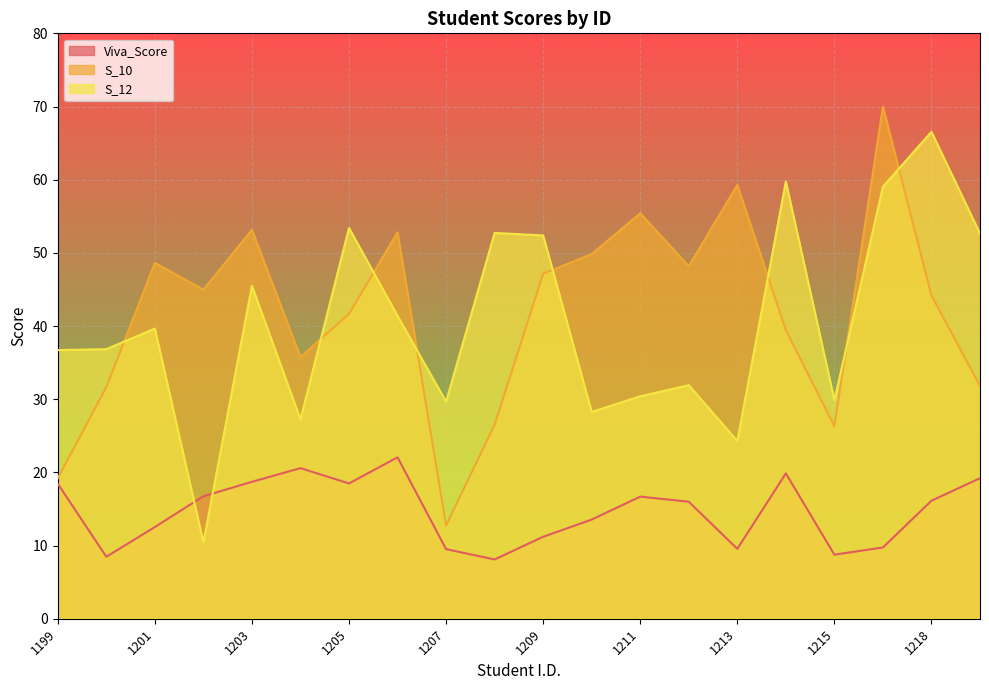

In S_12, how many points are lower than both neighbors (excluding endpoints)?

6